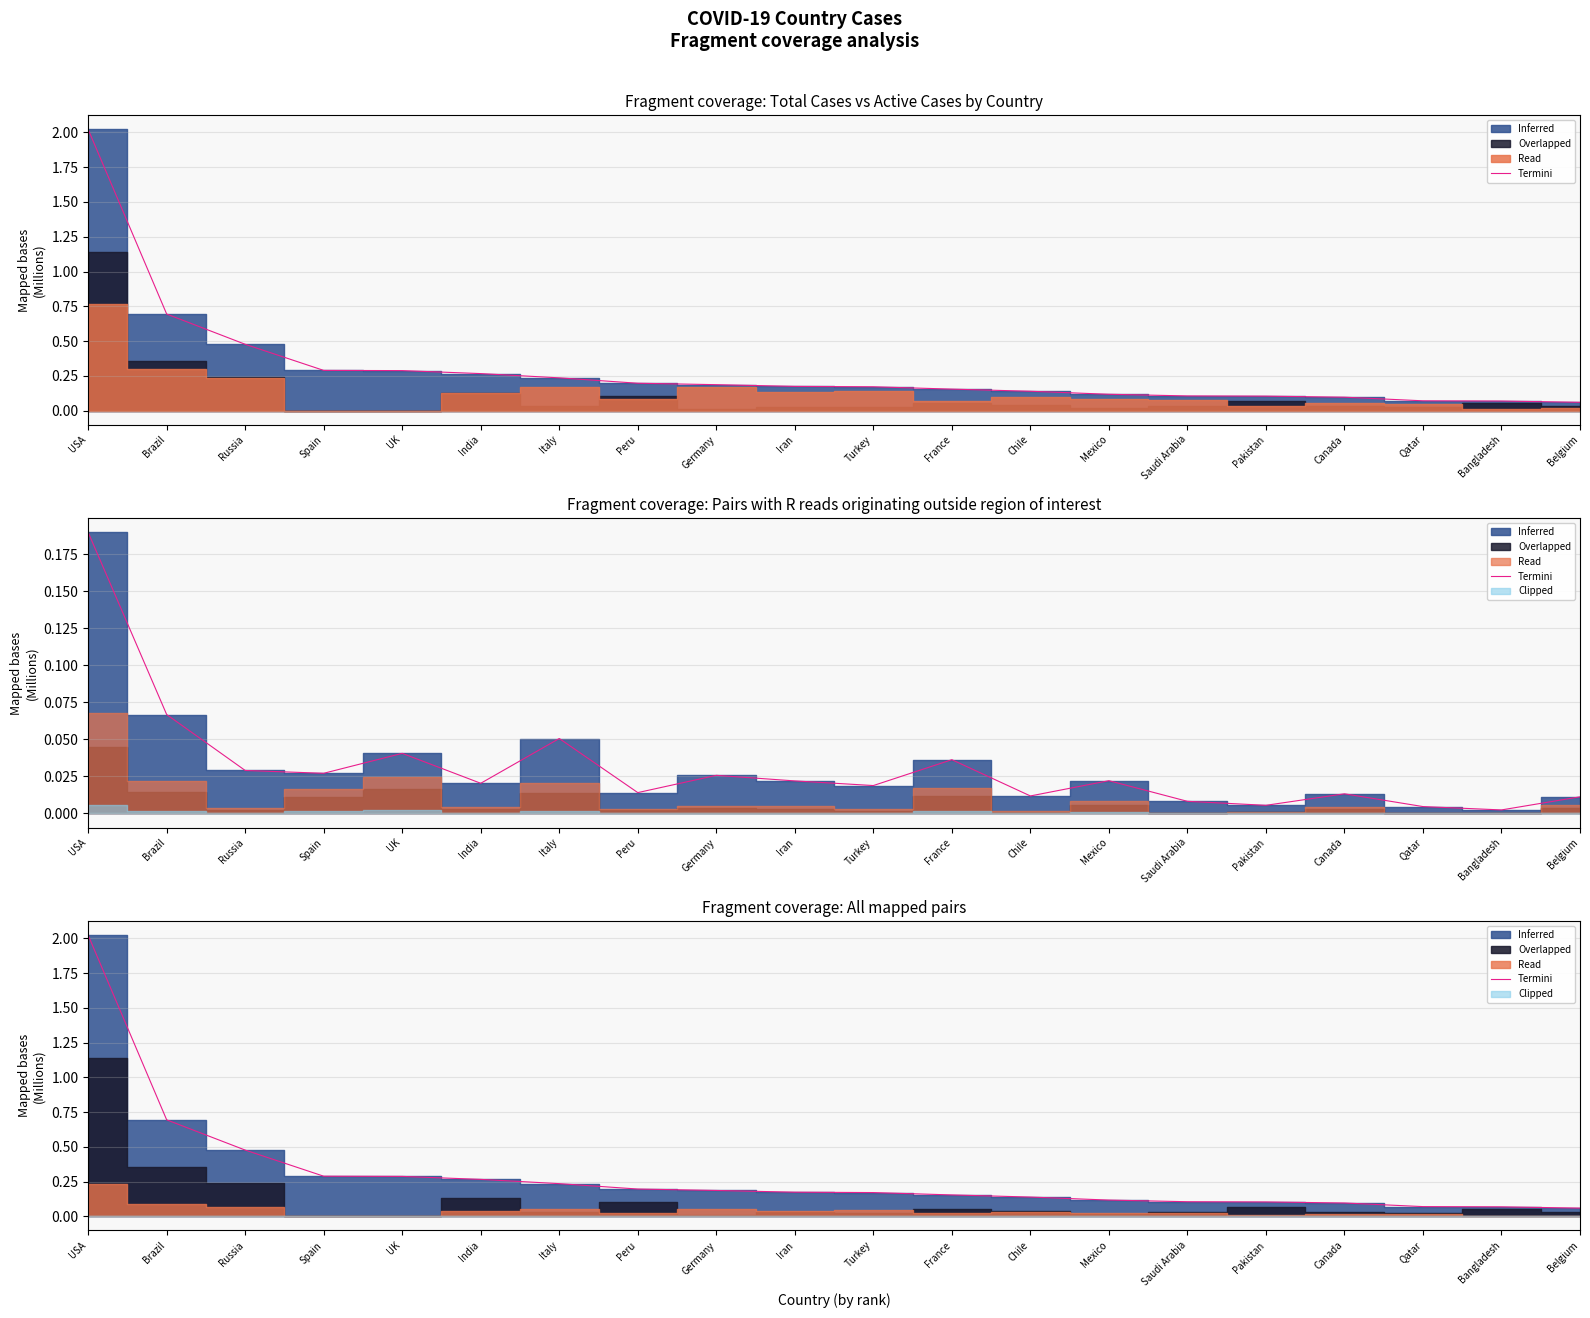

What is the label of the 8th point from the right?

Chile